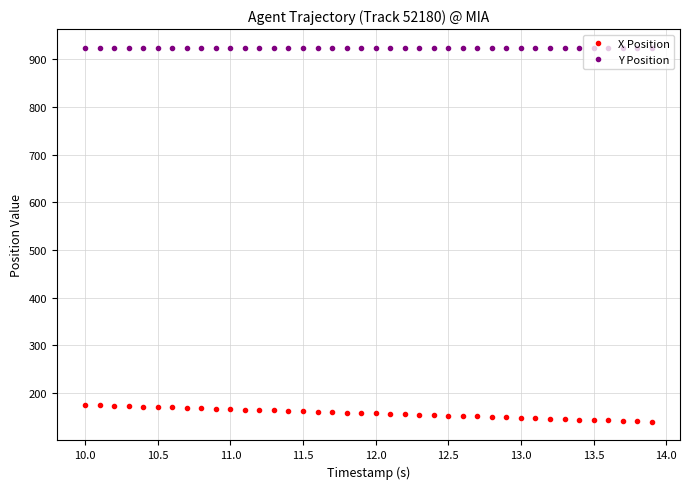

What is the average value of the X Position series?

158.1